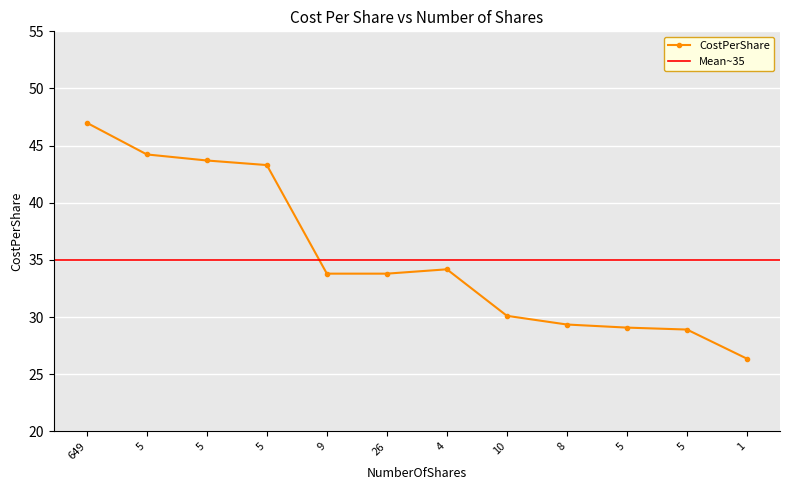

True or false: the data shows 47.0 at 649.

True